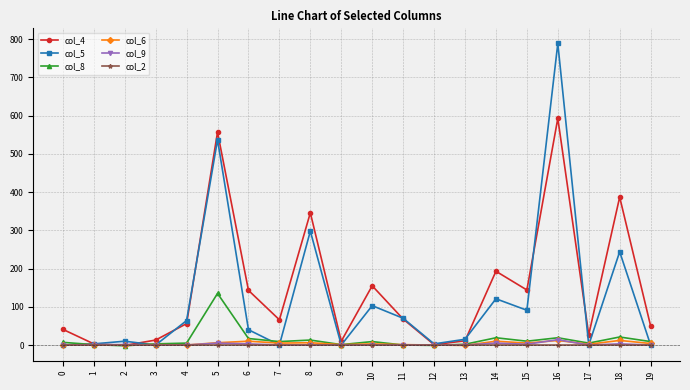

Count the number of categories in the chart.

20